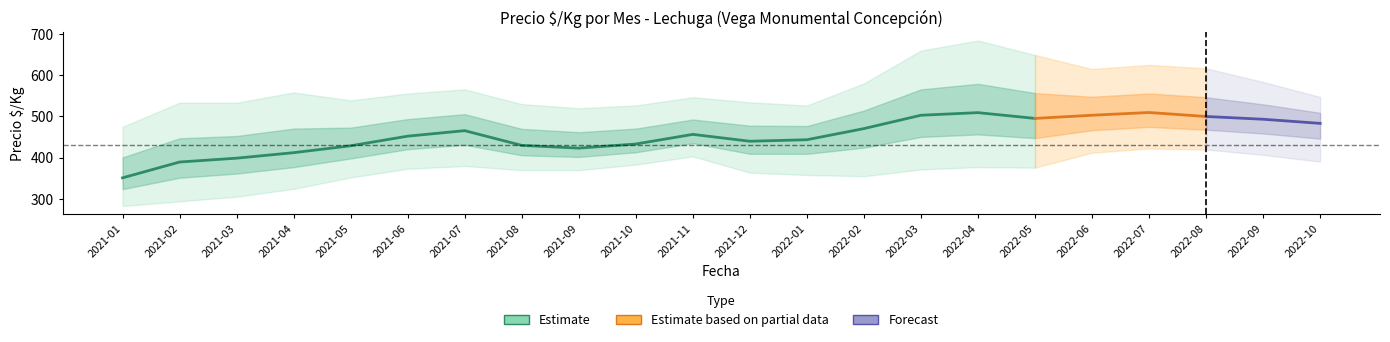

What is the label of the 20th point from the left?

2022-08